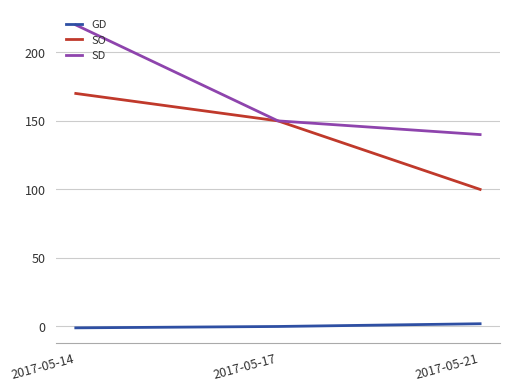

Which category has the highest value across all series?

2017-05-14